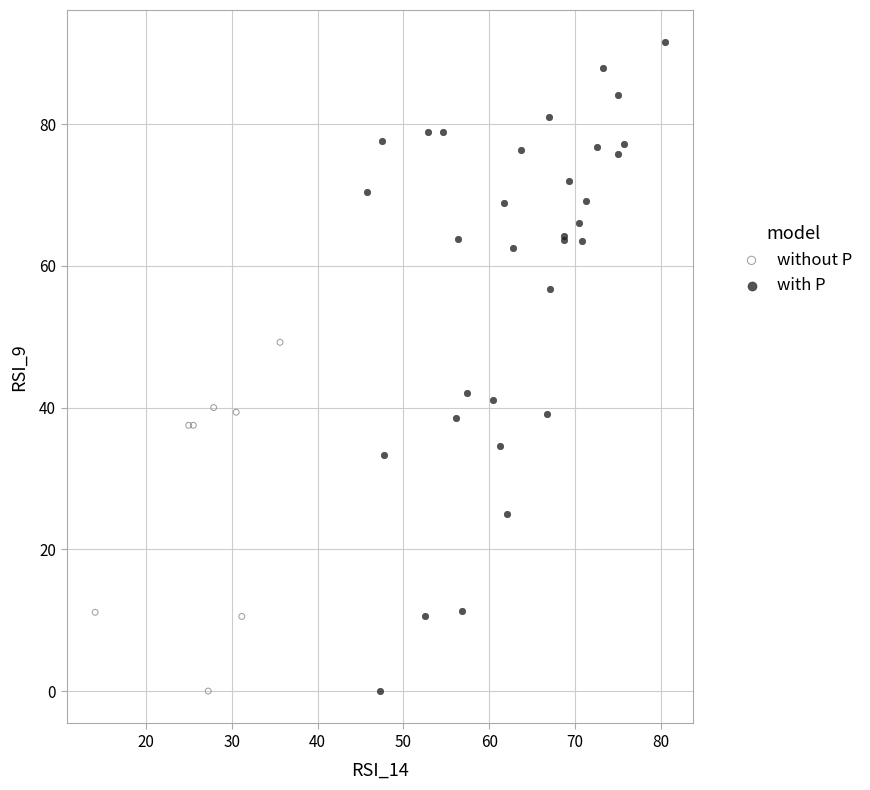

Which series has the widest spread of Y values?

with P